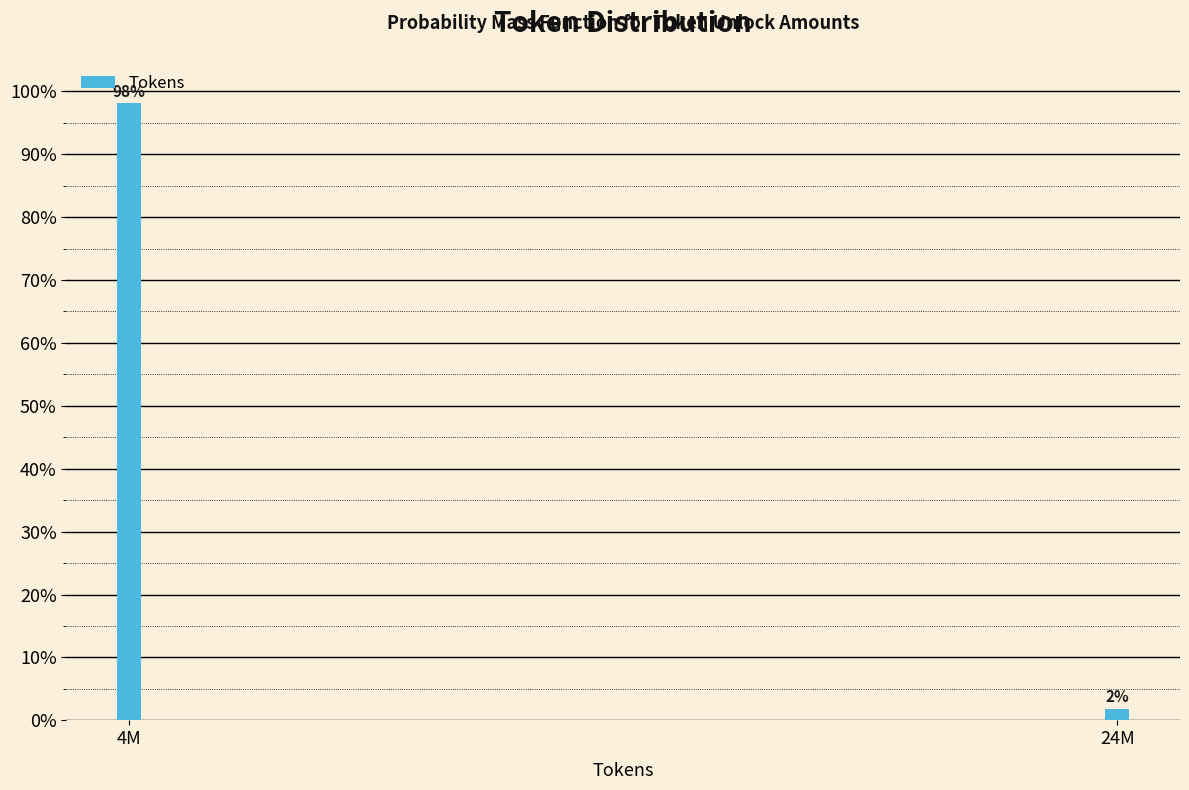

What is the label of the 1st bar from the right?

24M